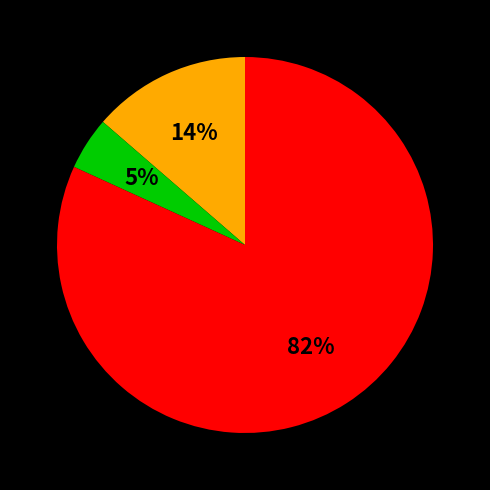

How many segments does this pie chart have?

3